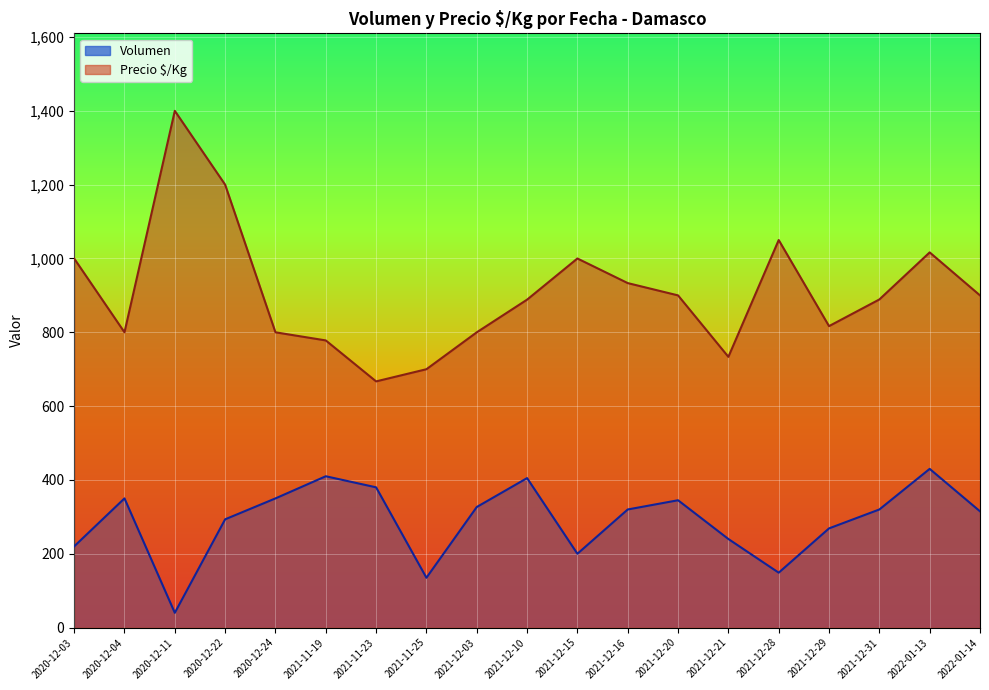

What is the total value across all series at 2021-12-31?

1209.0